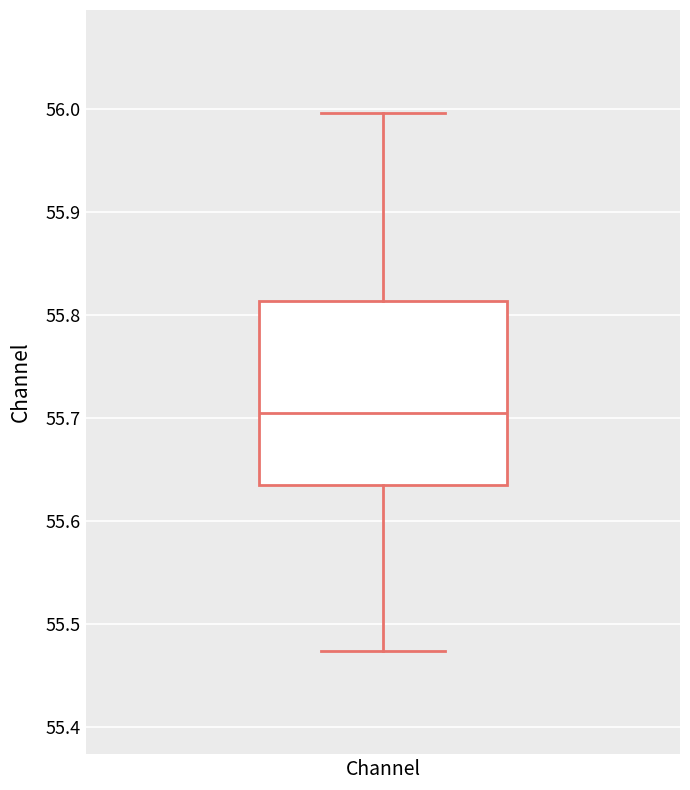

Transcribe this box plot: give where the median line is, the range the box spans, and where the two whiskers end, as read against the y-axis. The values are not printed on the chart, so give them approximately, as read against the axis.

median 55.70, box 55.64 to 55.81, whiskers 55.47 to 56.00